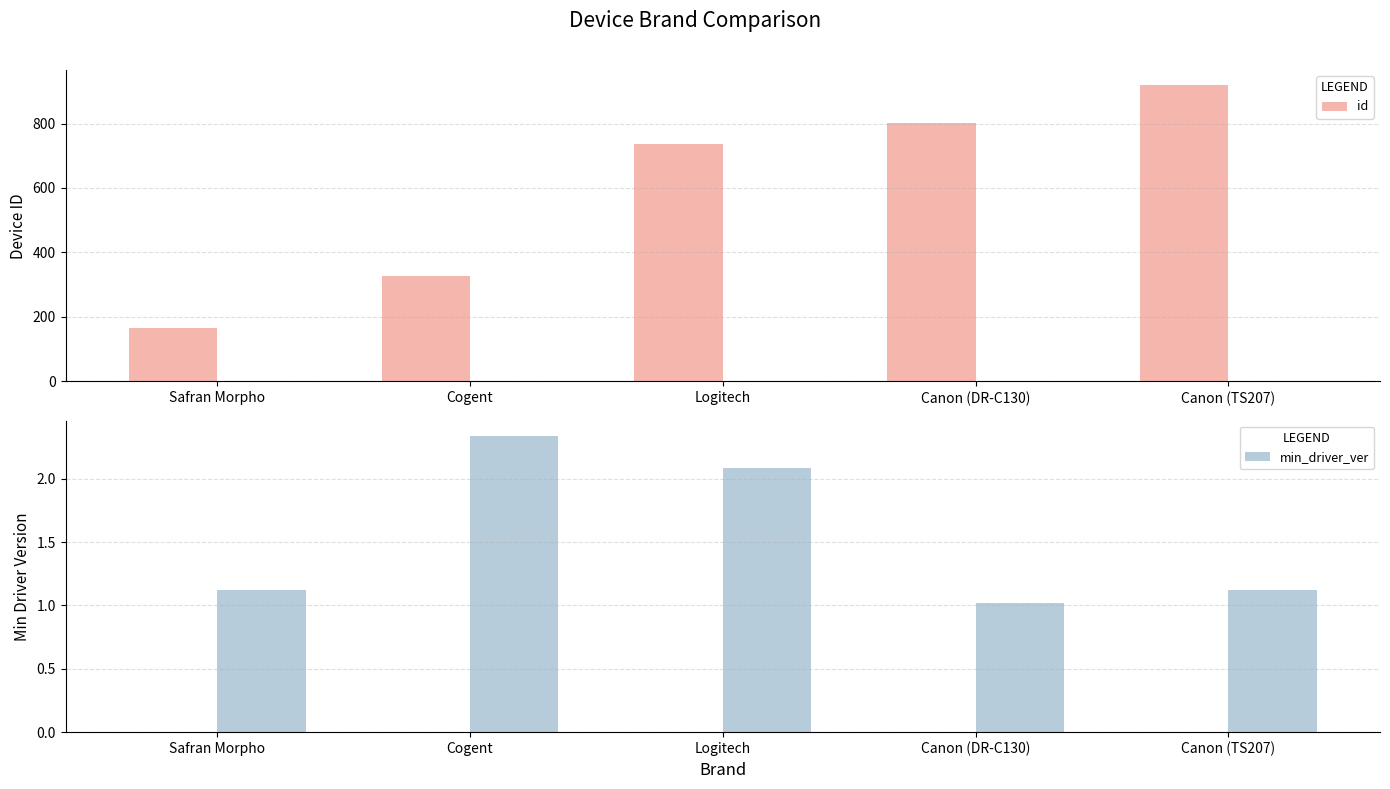

At which category does the chart reach its minimum across all series?

Canon (DR-C130)